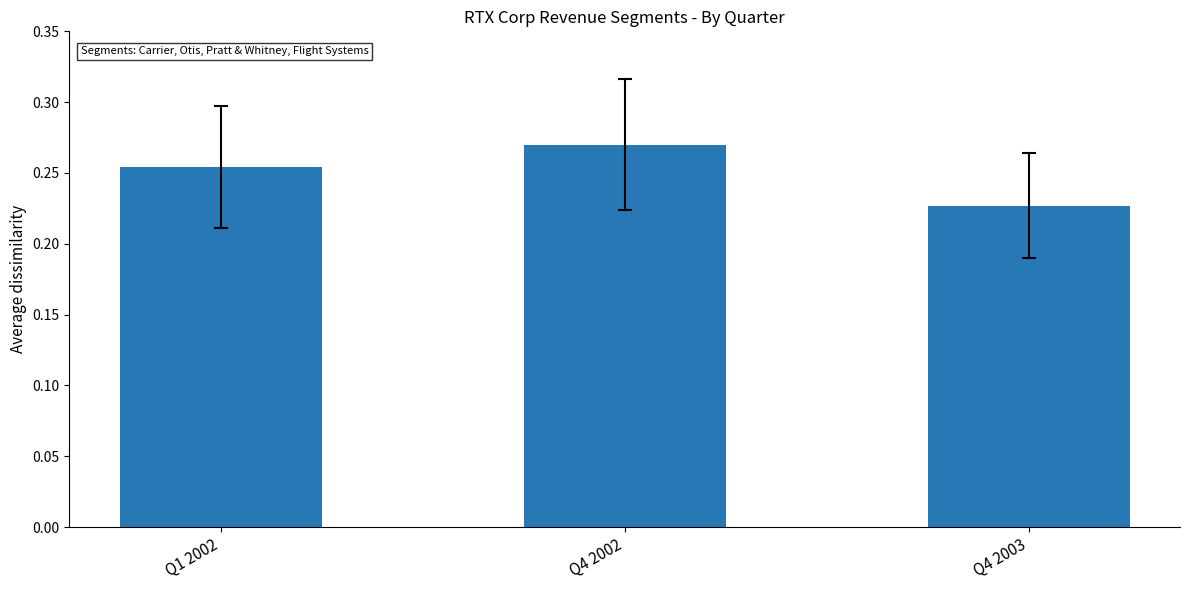

The chart shows a value of 0.2 at Q4 2002. True or false?

False